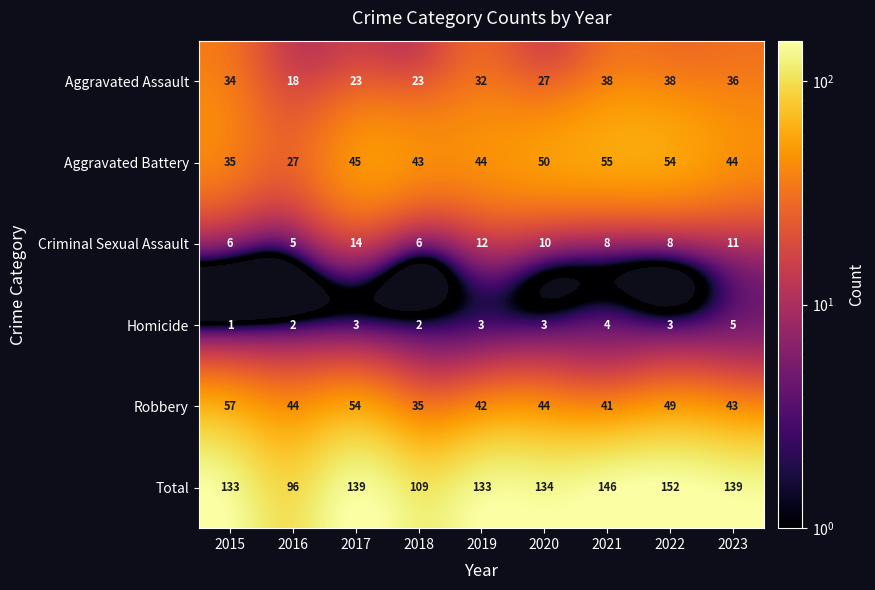

What is the approximate value of Criminal Sexual Assault at 2019?

12